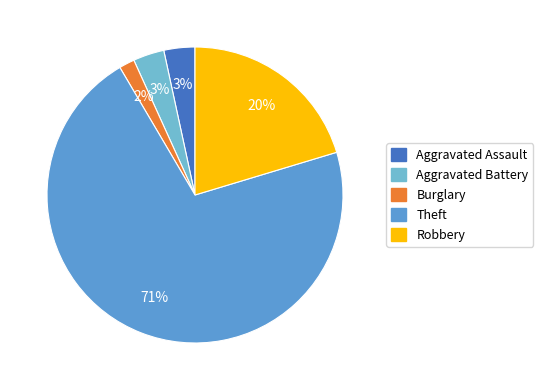

What percentage is the Robbery slice, to the nearest percent?

20%